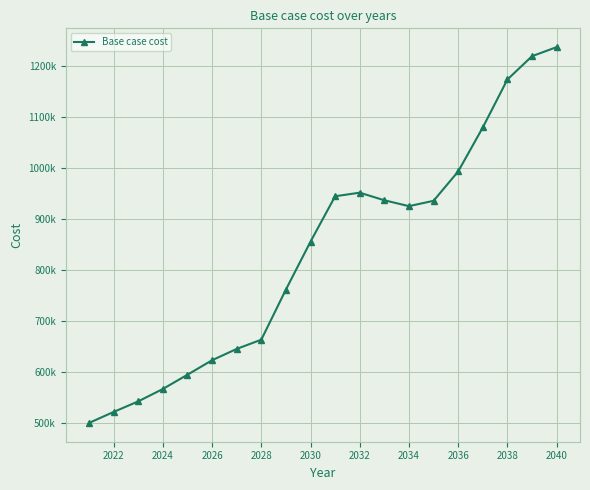

Does the chart have visible grid lines?

Yes